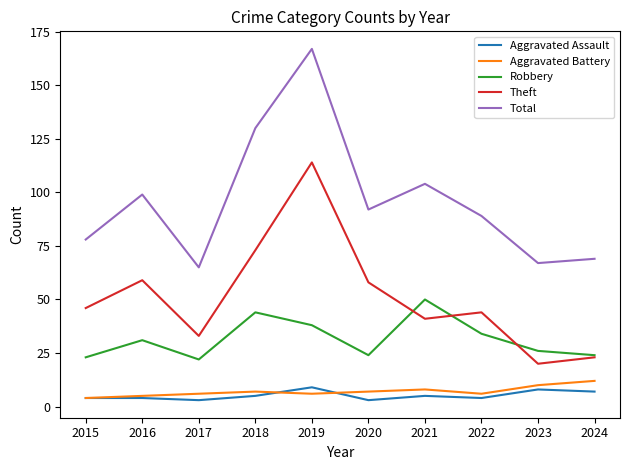

Reading left to right, extract all data points from this chart.

Aggravated Assault: 2015=4	2016=4	2017=3	2018=5	2019=9	2020=3	2021=5	2022=4	2023=8	2024=7
Aggravated Battery: 2015=4	2016=5	2017=6	2018=7	2019=6	2020=7	2021=8	2022=6	2023=10	2024=12
Robbery: 2015=23	2016=31	2017=22	2018=44	2019=38	2020=24	2021=50	2022=34	2023=26	2024=24
Theft: 2015=46	2016=59	2017=33	2018=73	2019=114	2020=58	2021=41	2022=44	2023=20	2024=23
Total: 2015=78	2016=99	2017=65	2018=130	2019=167	2020=92	2021=104	2022=89	2023=67	2024=69